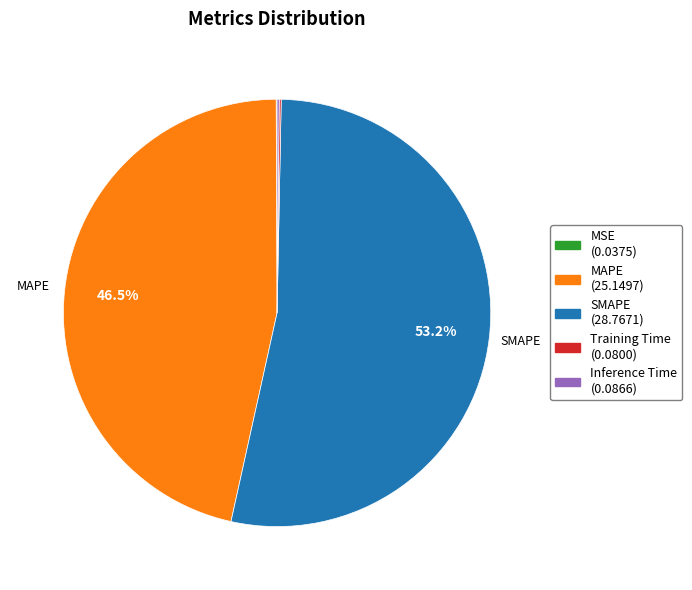

Does any single category account for the majority?

Yes